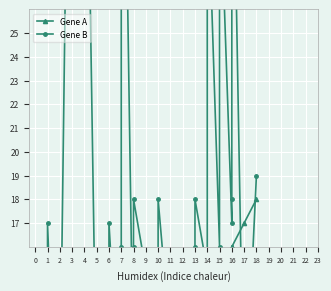

What are all the series names shown in the legend?

Gene A, Gene B